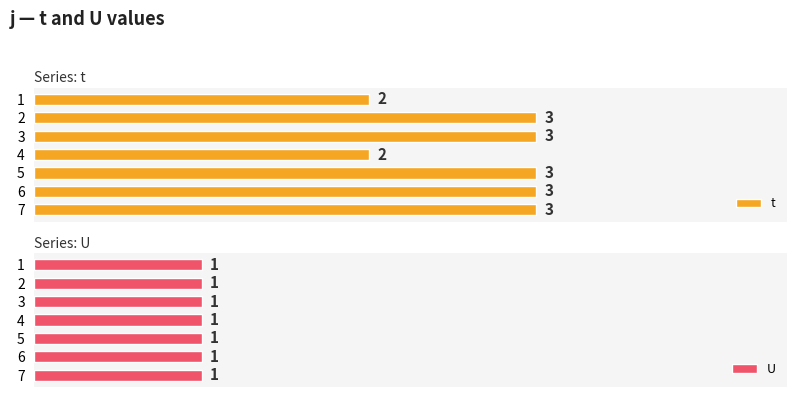

List the series in order of their peak value, lowest first.

U, t